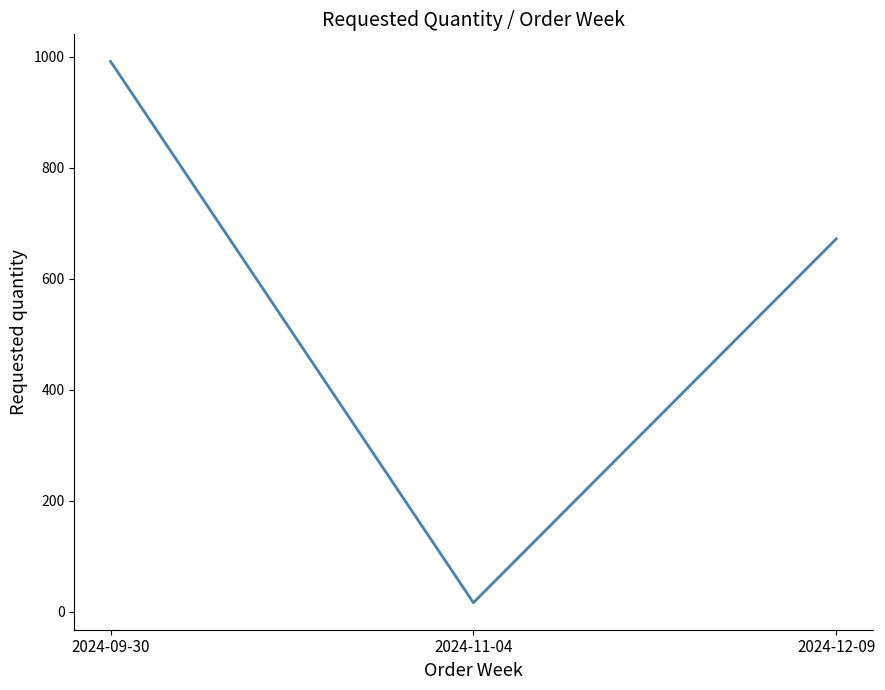

Reading right to left, extract all data points from this chart.

2024-12-09=672	2024-11-04=16	2024-09-30=992